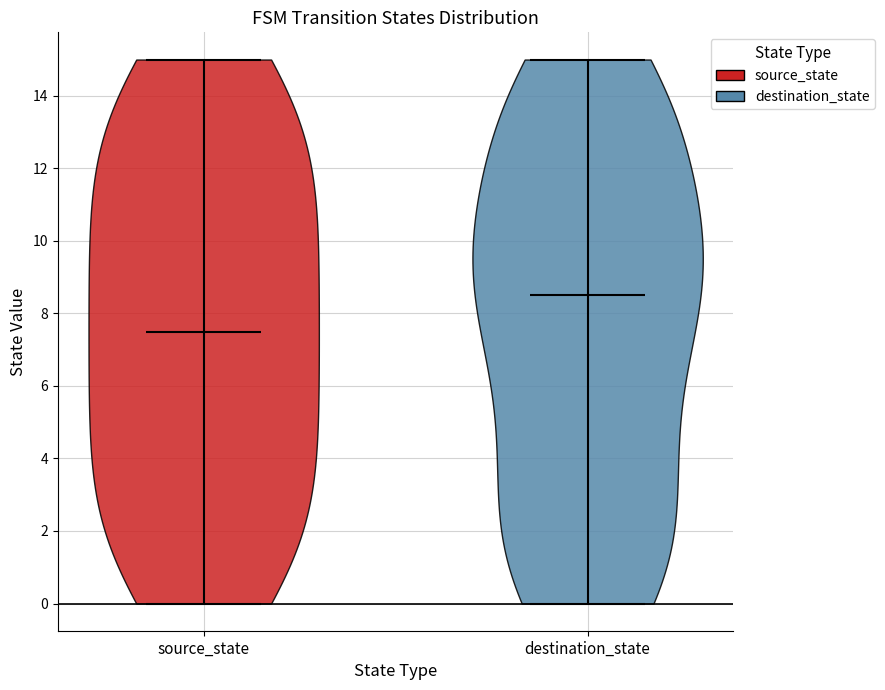

What is the highest point the violin for destination_state reaches on the y-axis? The values are not printed on the chart, so give them approximately, as read against the axis.

15.0